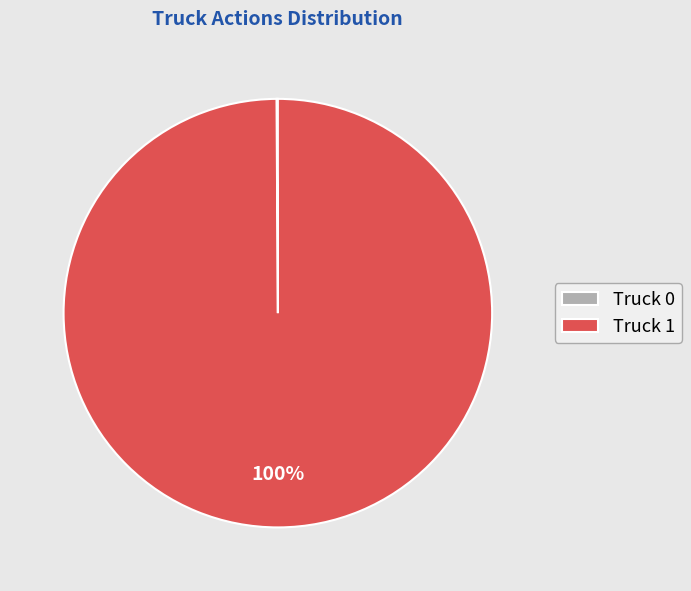

What percentage is the Truck 1 slice, to the nearest percent?

100%